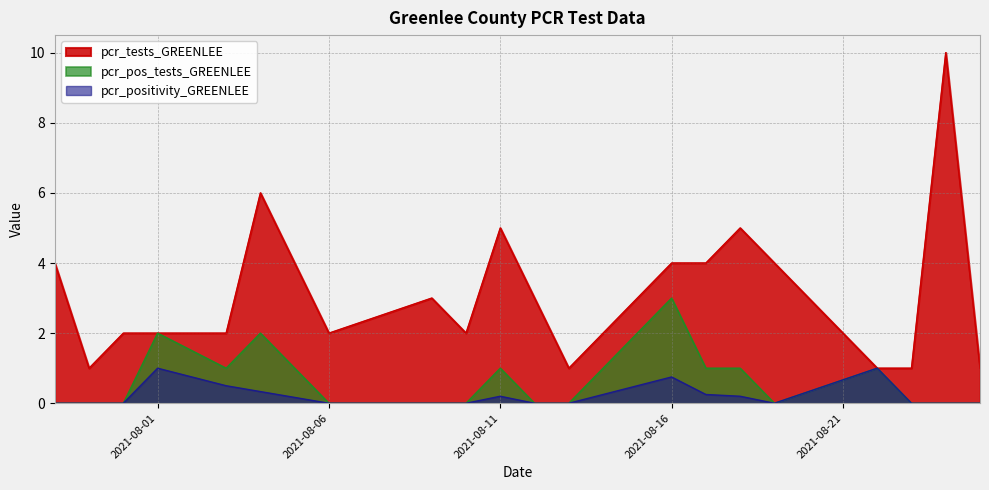

Which series has the largest range (max minus min)?

pcr_tests_GREENLEE